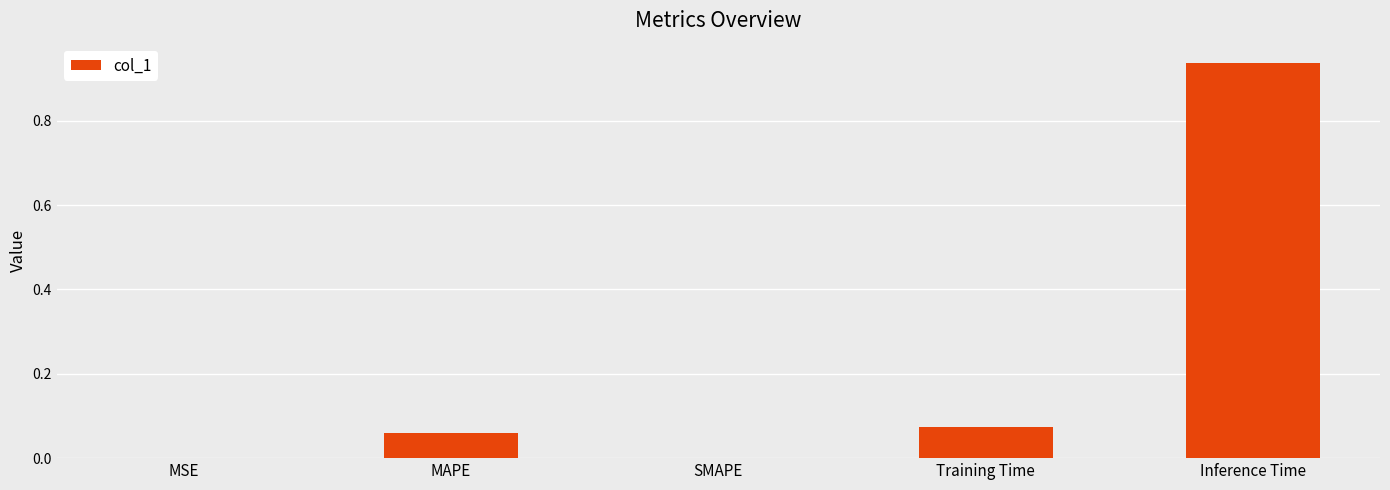

Between Inference Time and Training Time, which is larger?

Inference Time